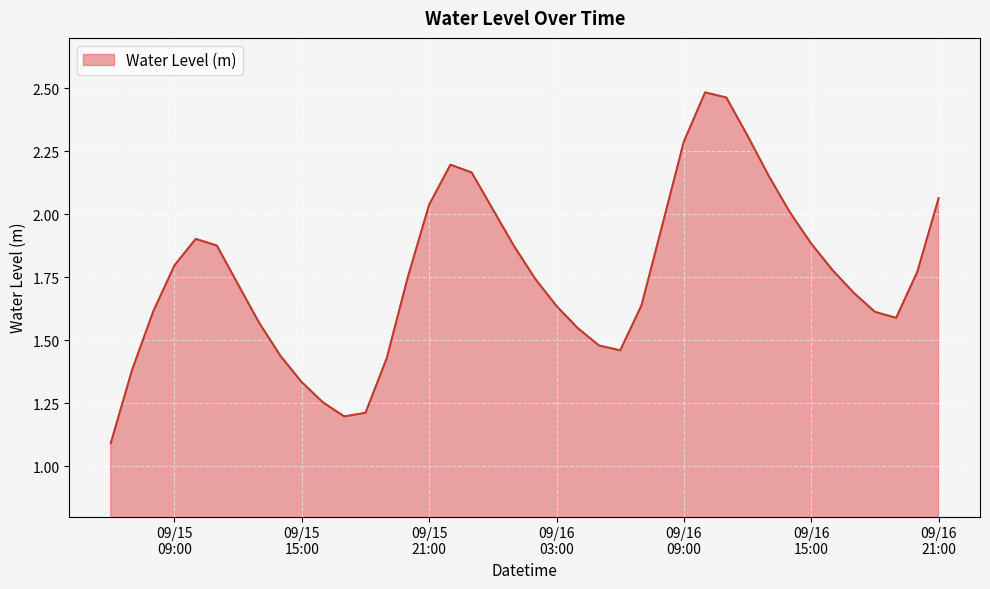

What is the smallest value displayed?

1.1